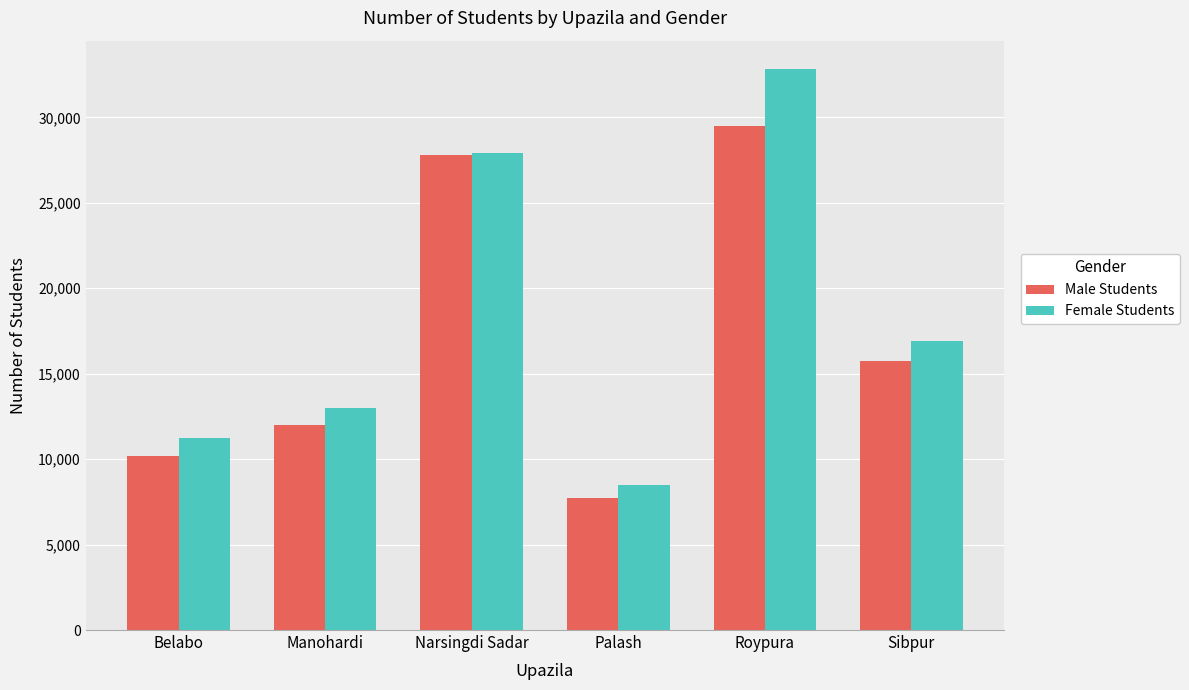

Is it true that Male Students equals 15330 at Narsingdi Sadar?

False